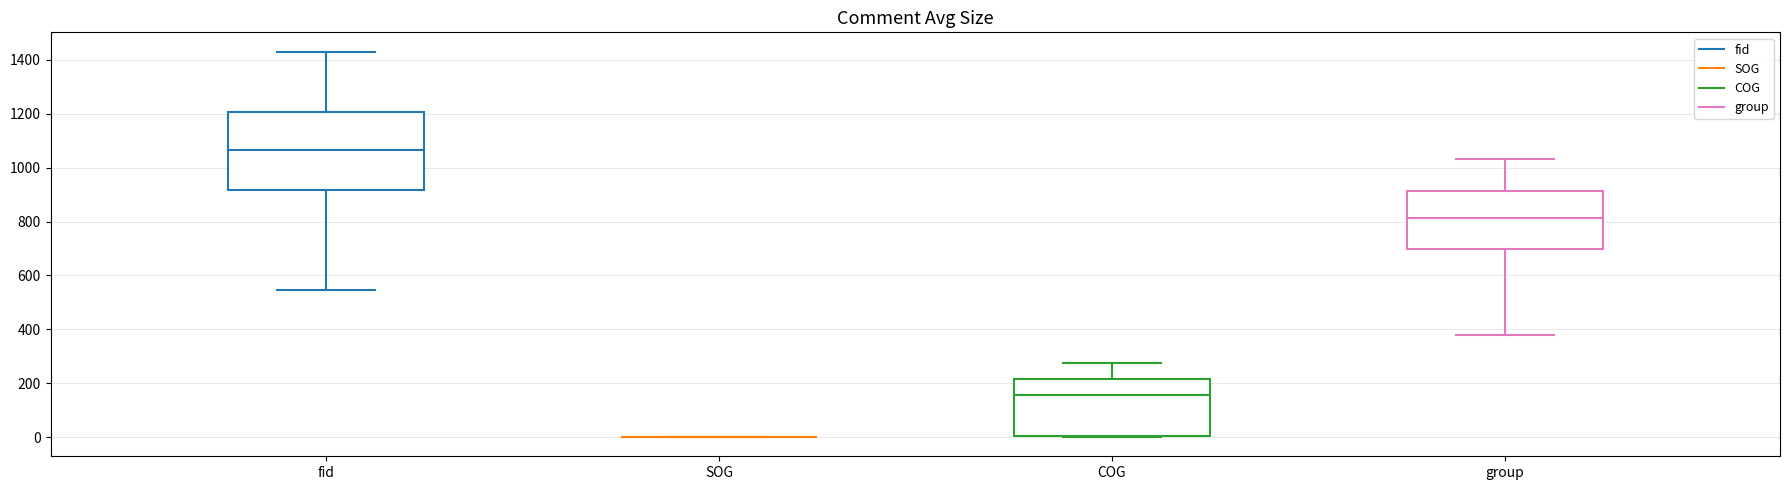

Which box is the tallest, from its lower edge to its upper edge?

fid